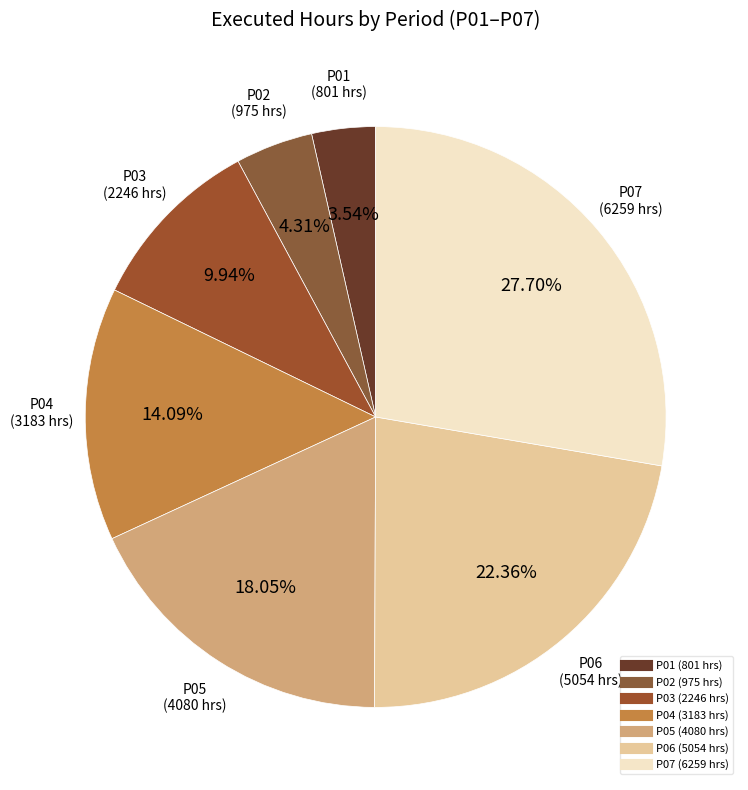

To the nearest percent, what is the difference between the largest and smallest slice percentages?

24%